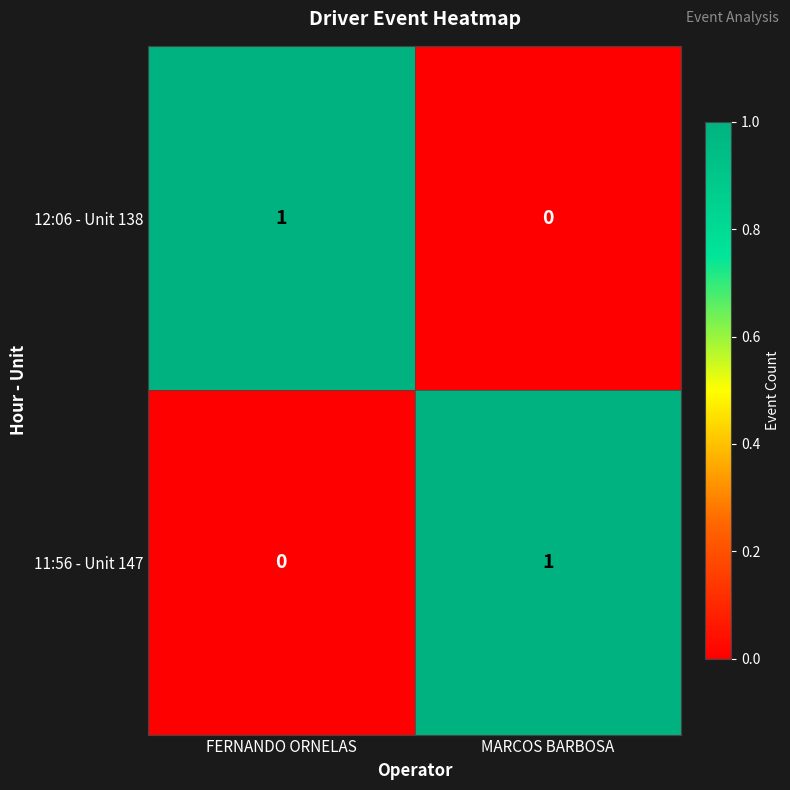

What is the difference between the highest and lowest values at MARCOS BARBOSA?

1